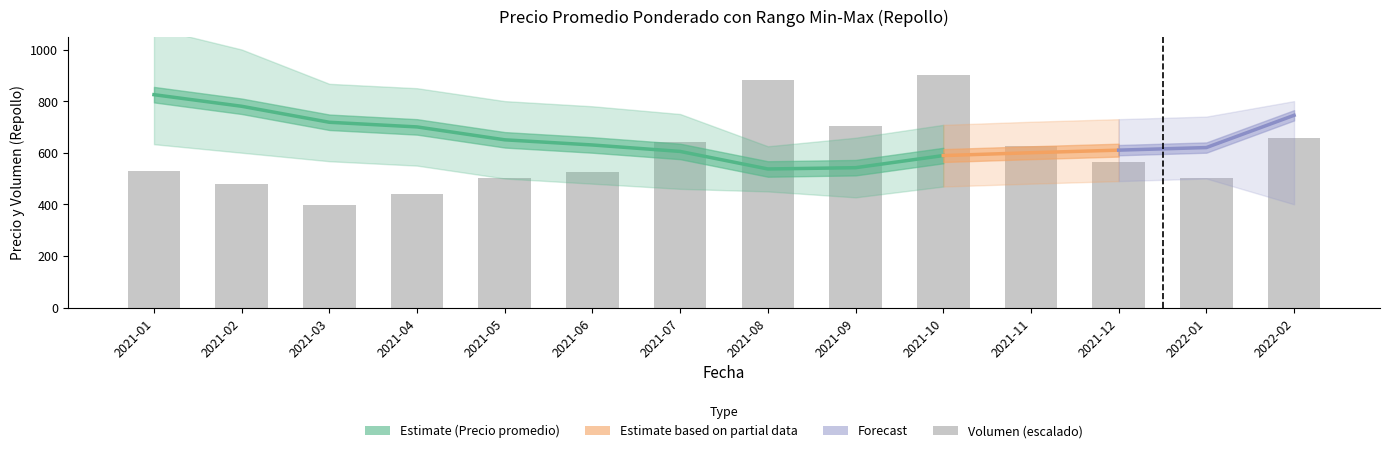

Which category has the highest value across all series?

2021-10